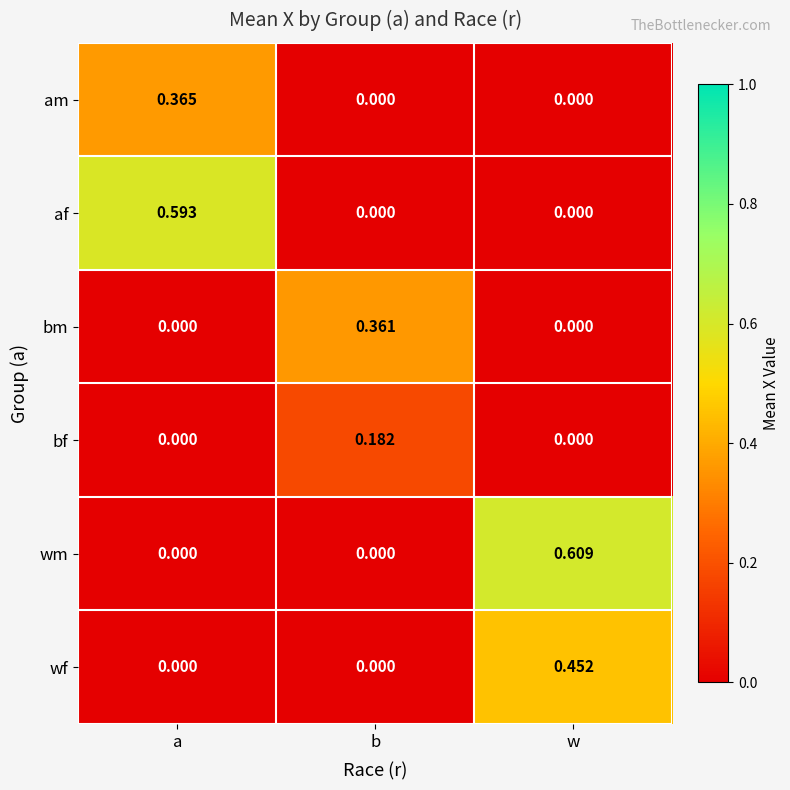

Which label corresponds to the largest value in the chart?

w